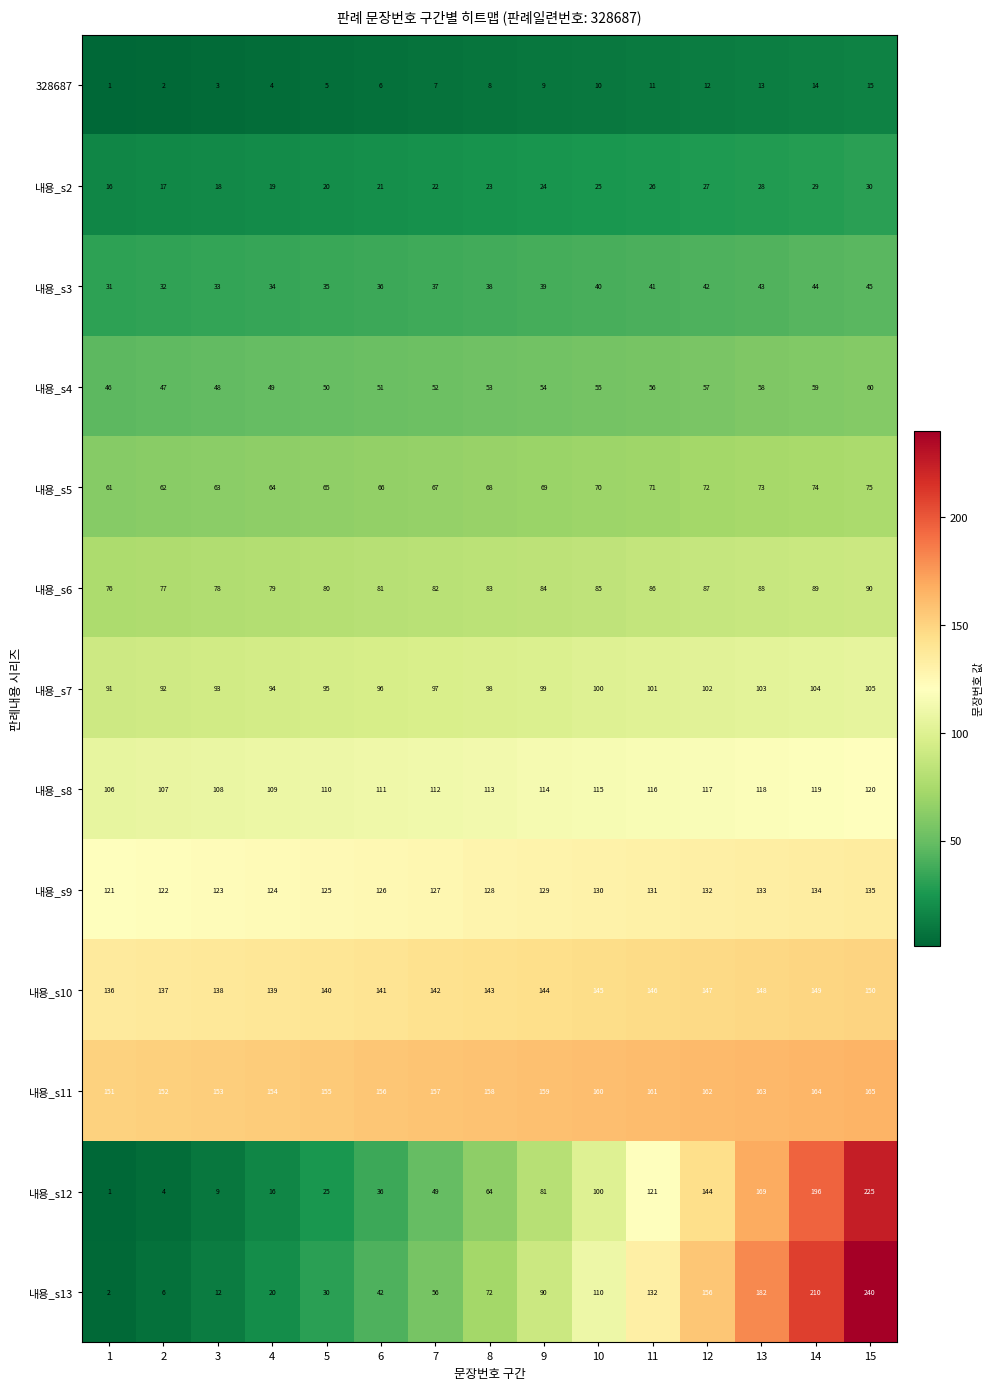

What is the highest value of the 내용_s13 series?

240